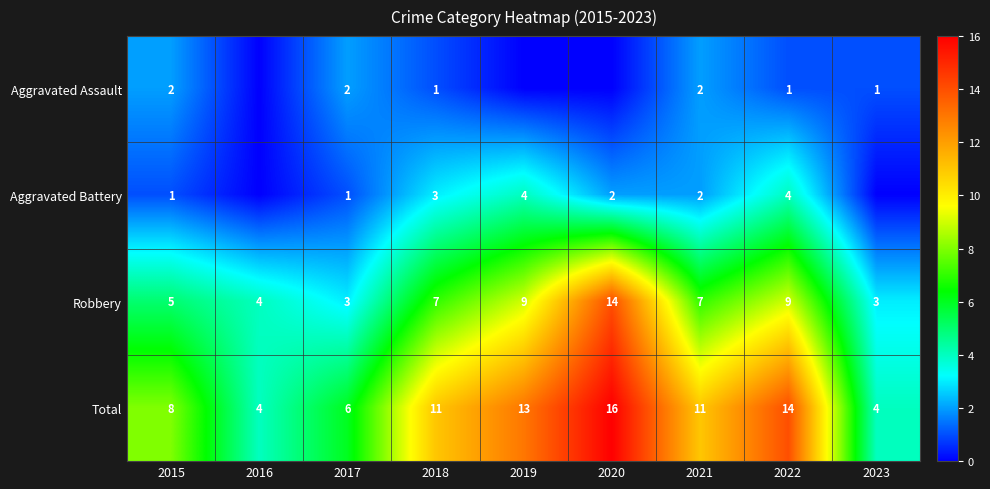

What is the spread (max minus min) of values at 2021?

9